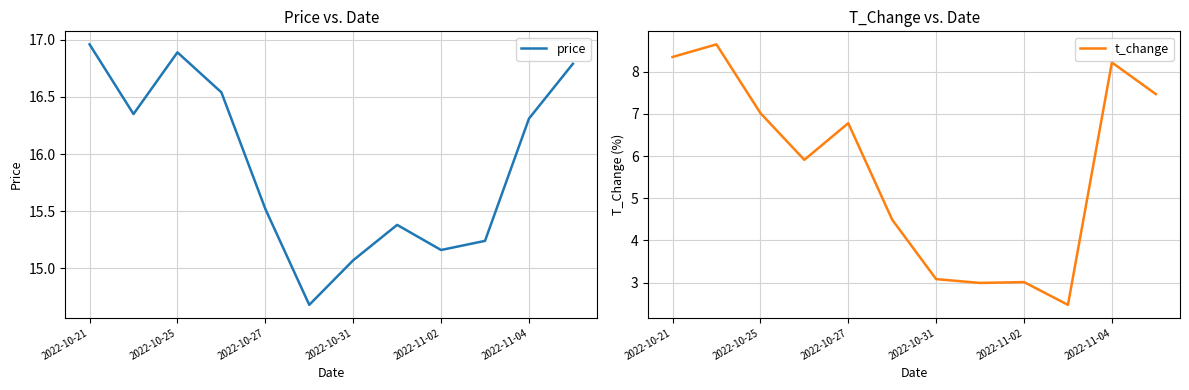

Which series has the largest range (max minus min)?

t_change